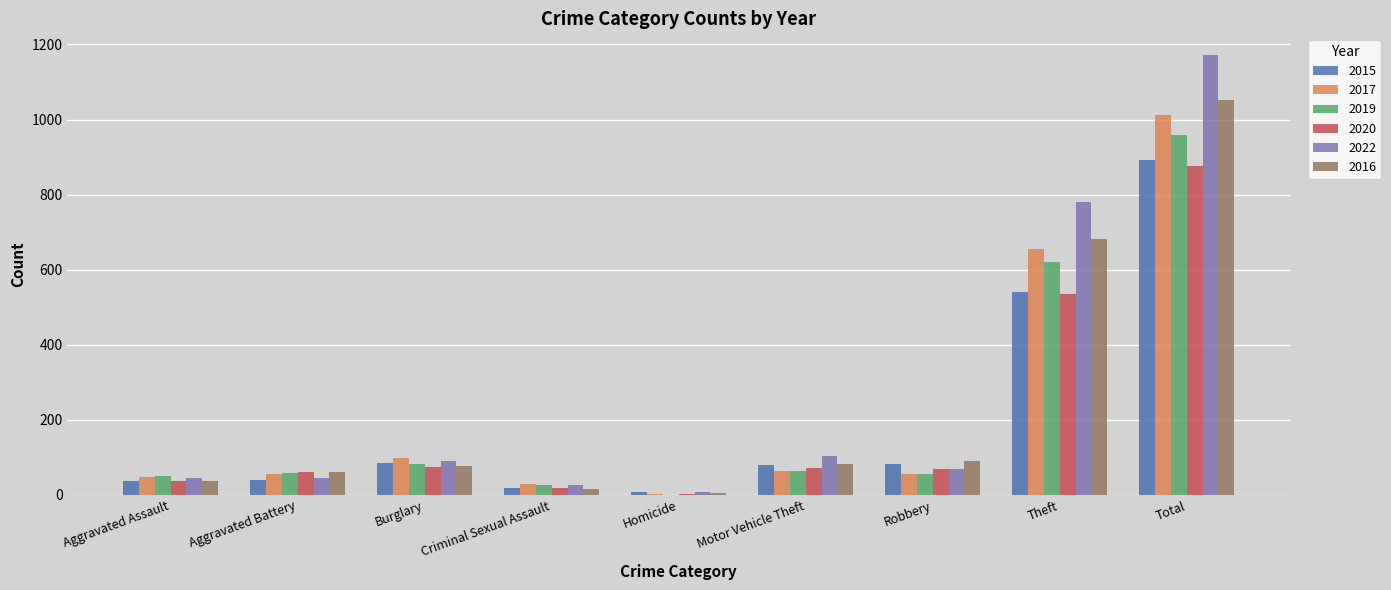

What is the total value across all series at Aggravated Assault?

254